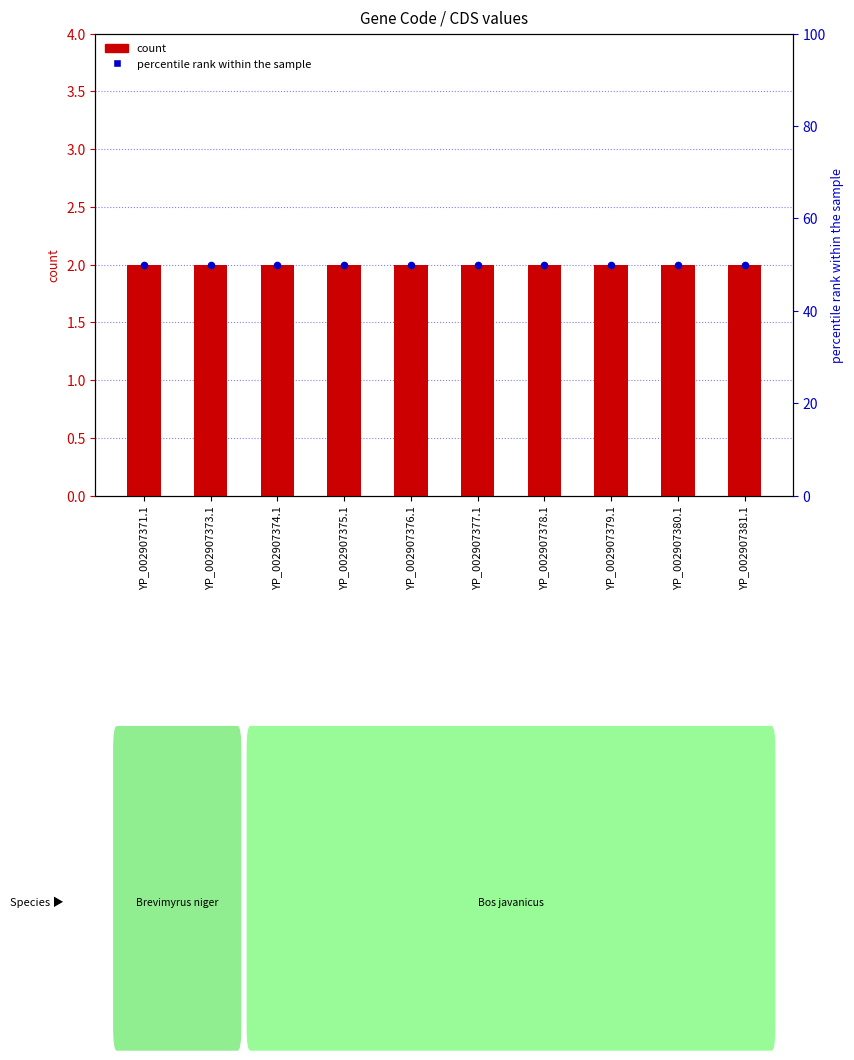

At which category is the sum across all series the highest?

YP_002907371.1